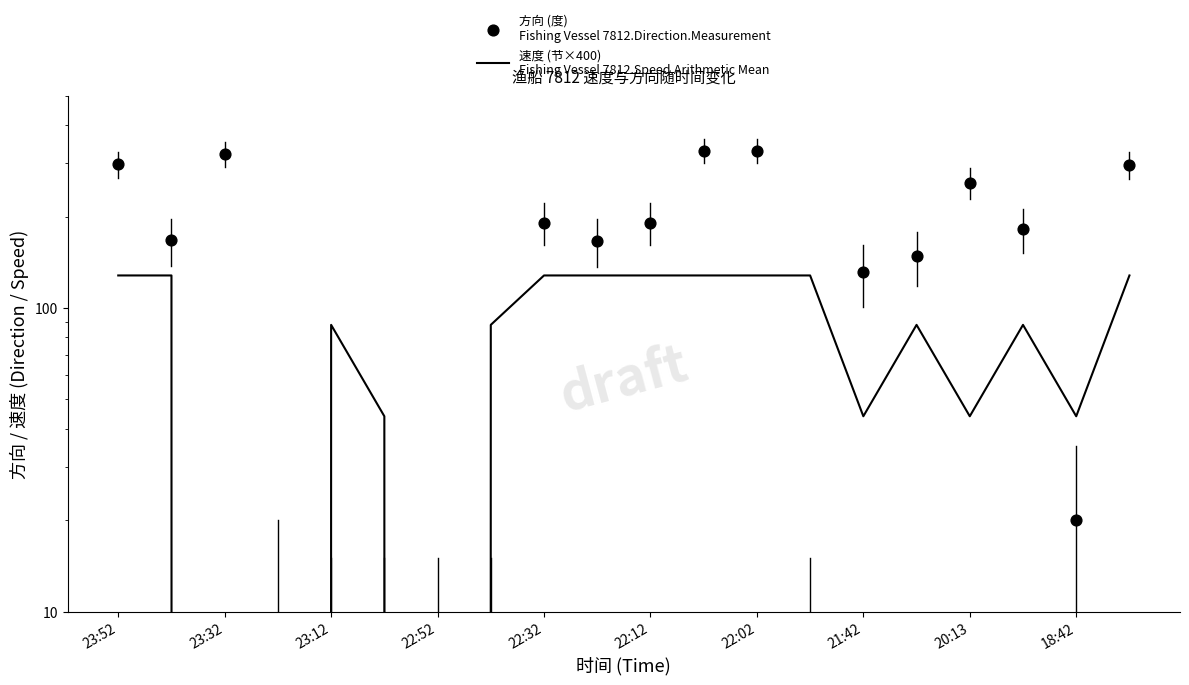

Which series has the largest total across all categories?

方向 (度)
Fishing Vessel 7812.Direction.Measurement